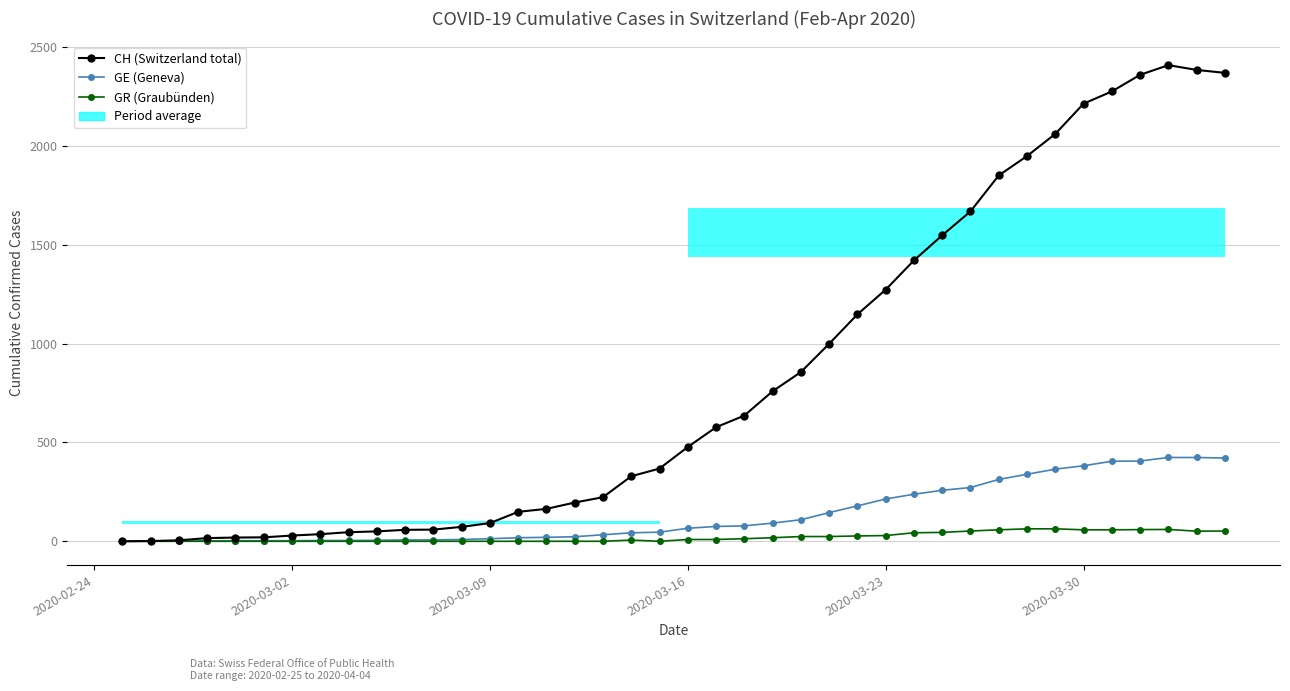

True or false: GE (Geneva) has more than 1 interior local peaks.

False